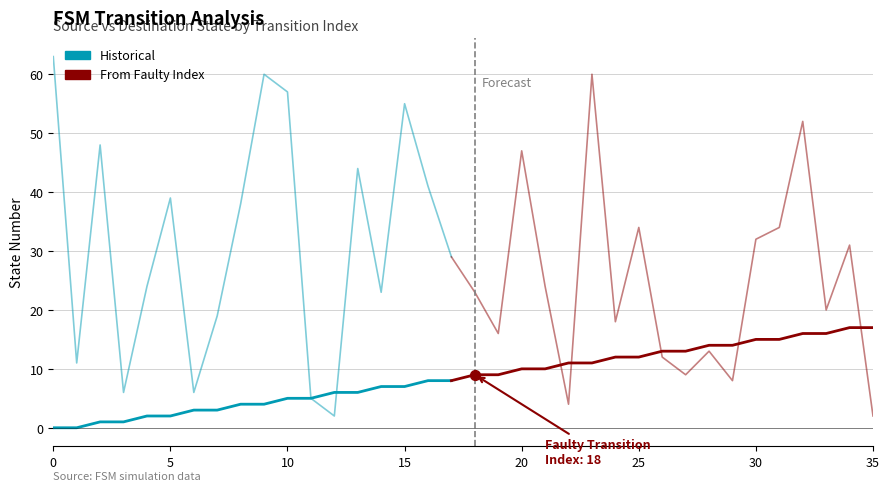

Which series contains the highest Y value?

destination_state